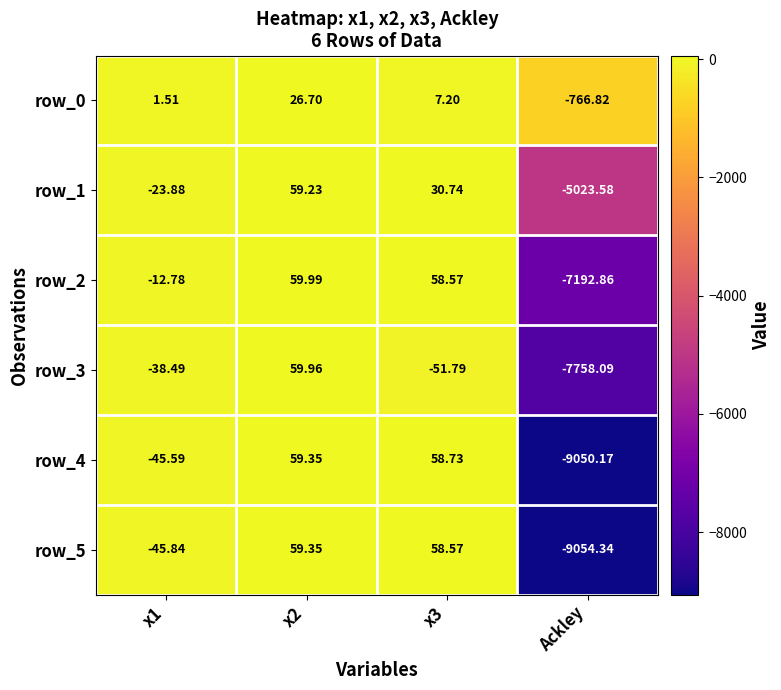

At which label does row_0 reach its minimum?

Ackley